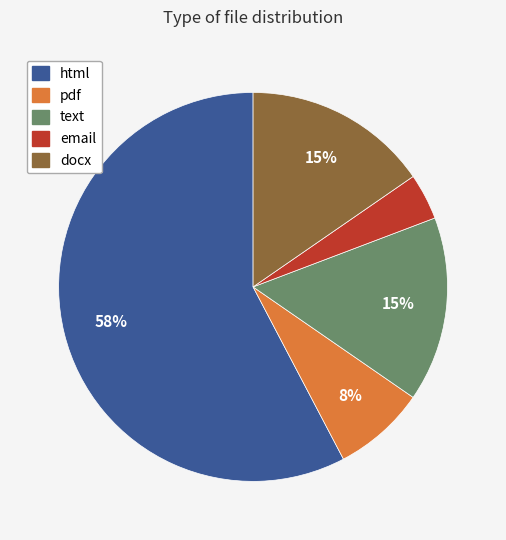

True or false: email accounts for 10% of the total.

False